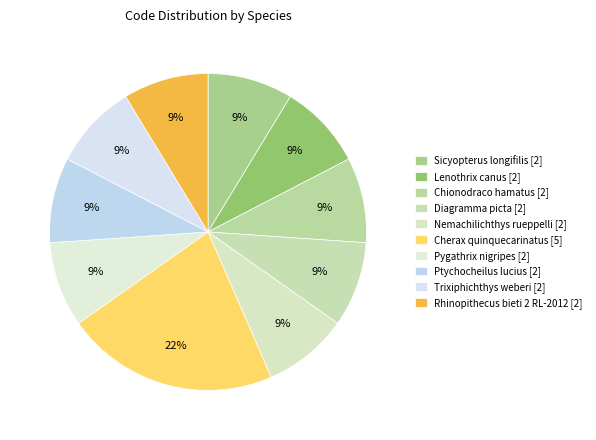

How many slices are in this pie chart?

10